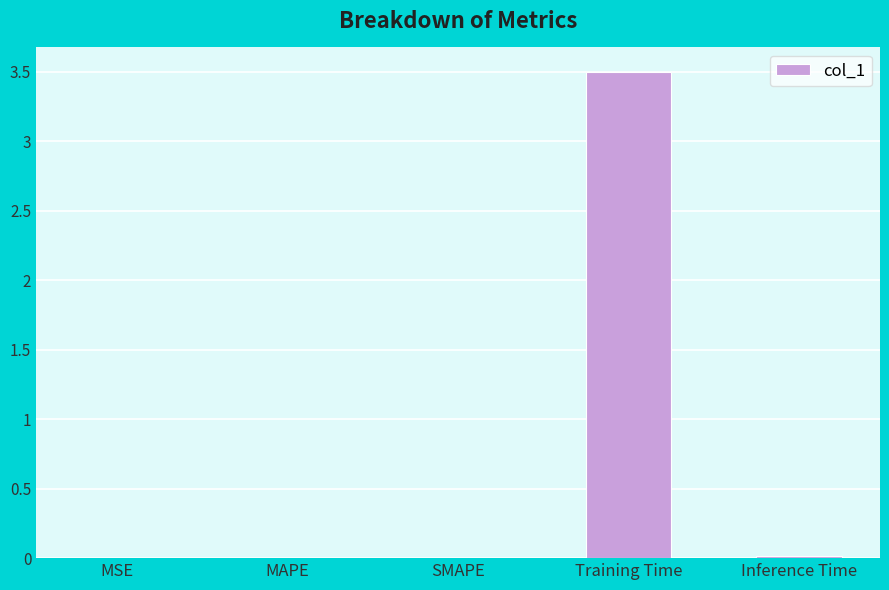

True or false: the data shows 0.0 at SMAPE.

True